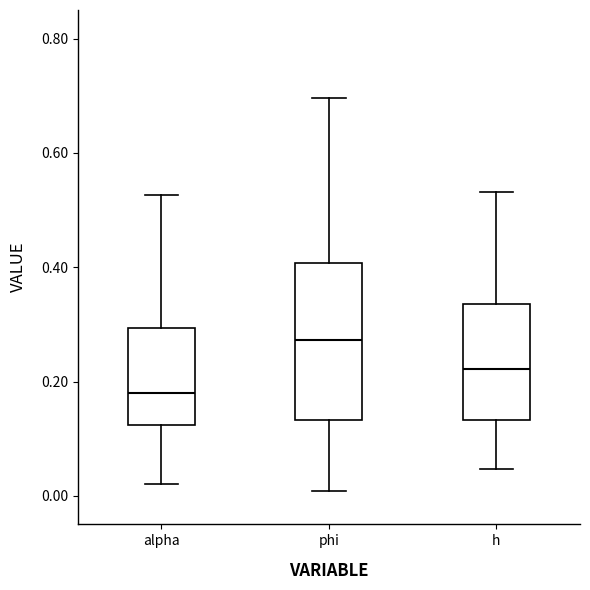

Reading left to right, read every box against the y-axis: the position of its median line, the range the box covers, and the ends of its whiskers. The values are not printed on the chart, so give them approximately, as read against the axis.

alpha: median 0.18, box 0.12 to 0.30, whiskers 0.02 to 0.52
phi: median 0.28, box 0.14 to 0.40, whiskers 0.00 to 0.70
h: median 0.22, box 0.14 to 0.34, whiskers 0.04 to 0.54